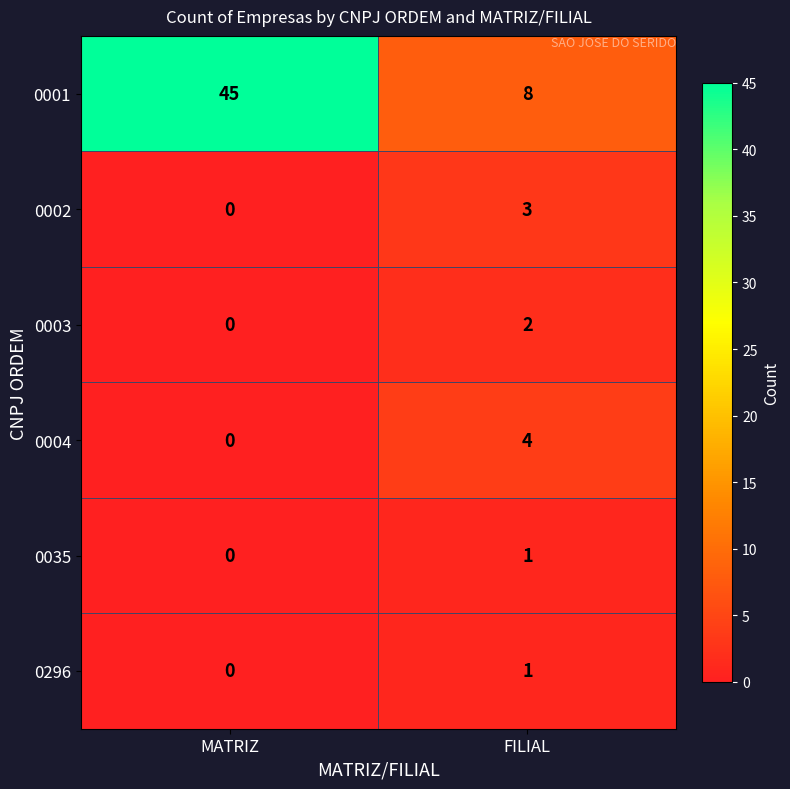

Is it true that 0001 equals 11 at FILIAL?

False